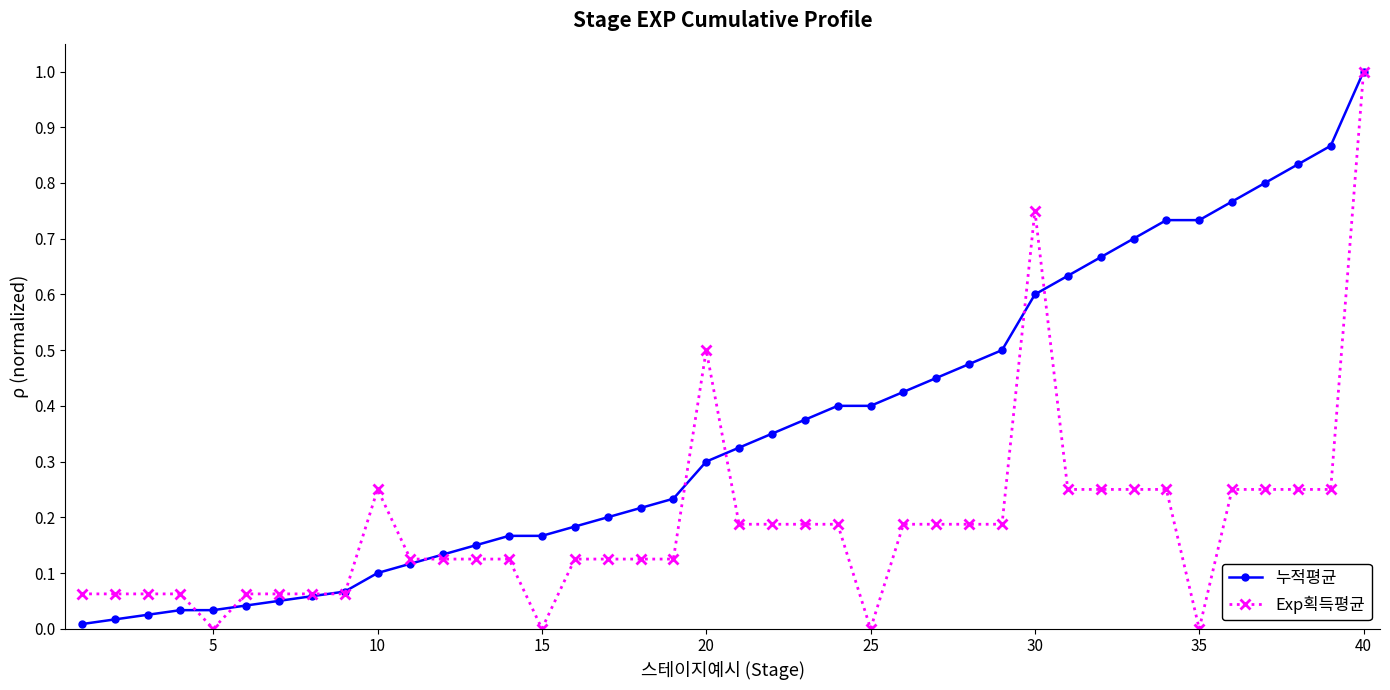

What is the sum of all Exp획득평균 values?

7.5